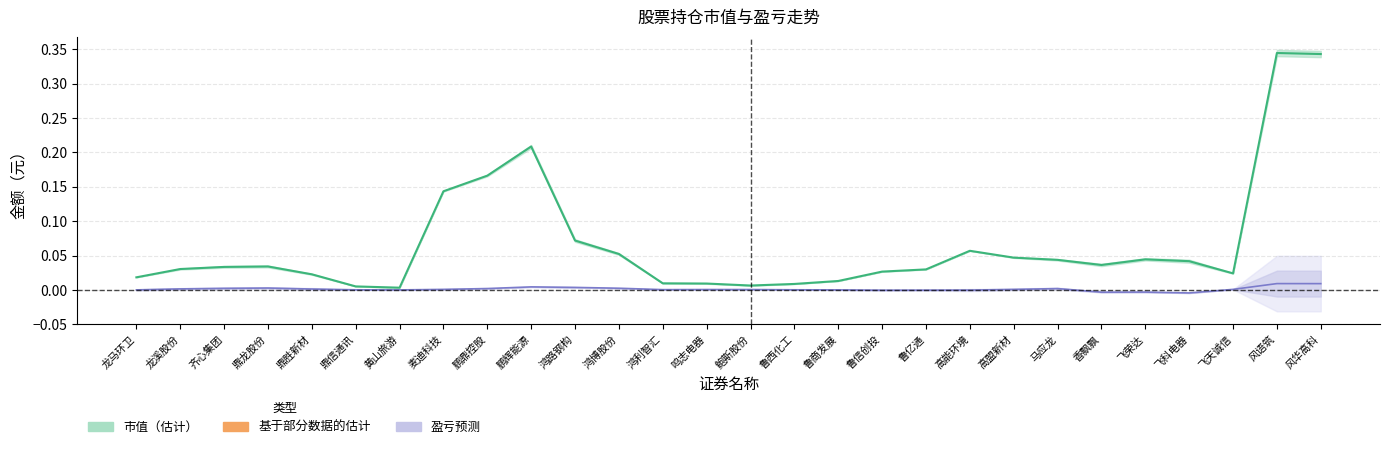

True or false: 市值（中心） and 浮动盈亏（中心） cross at least once.

False